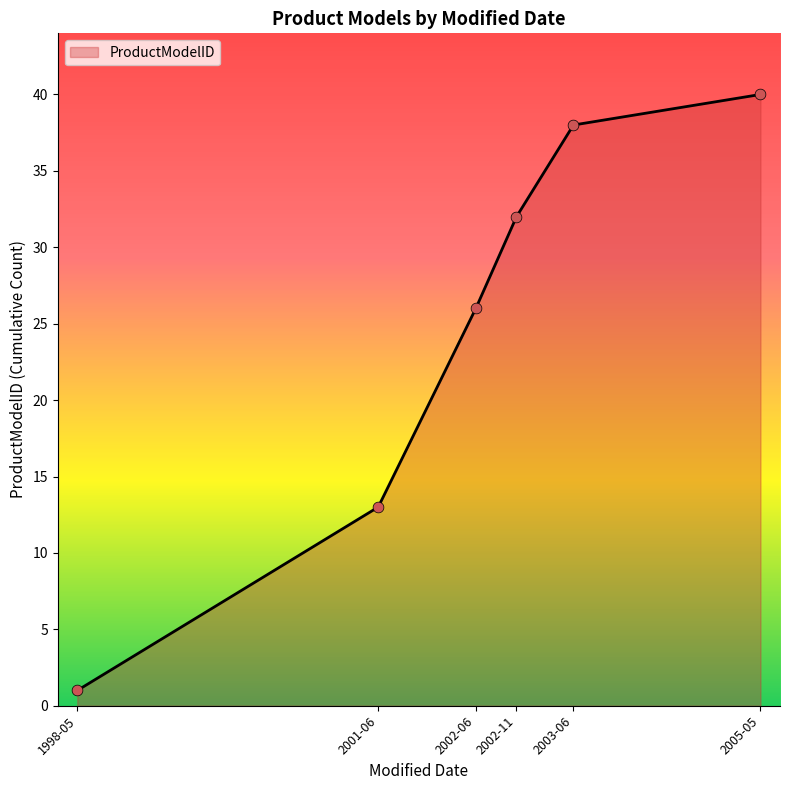

What is the change in value from 1998-05 to 2002-06?

+25